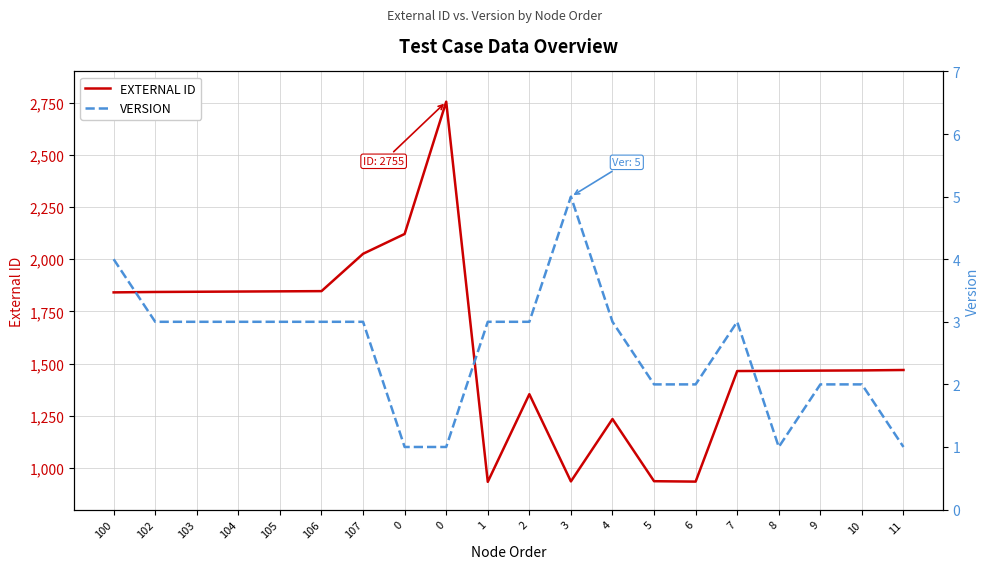

What is the total value across all series at 6?

936